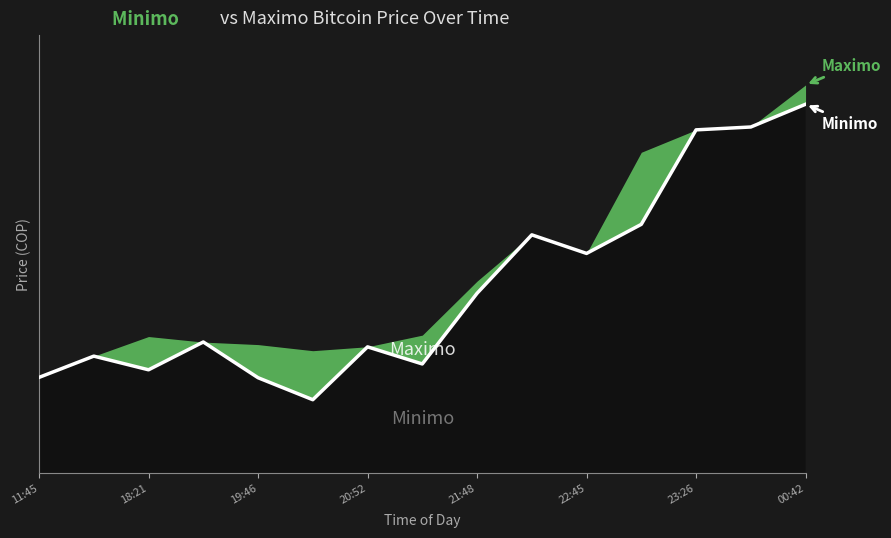

Does the chart display data point markers on the line(s)?

No